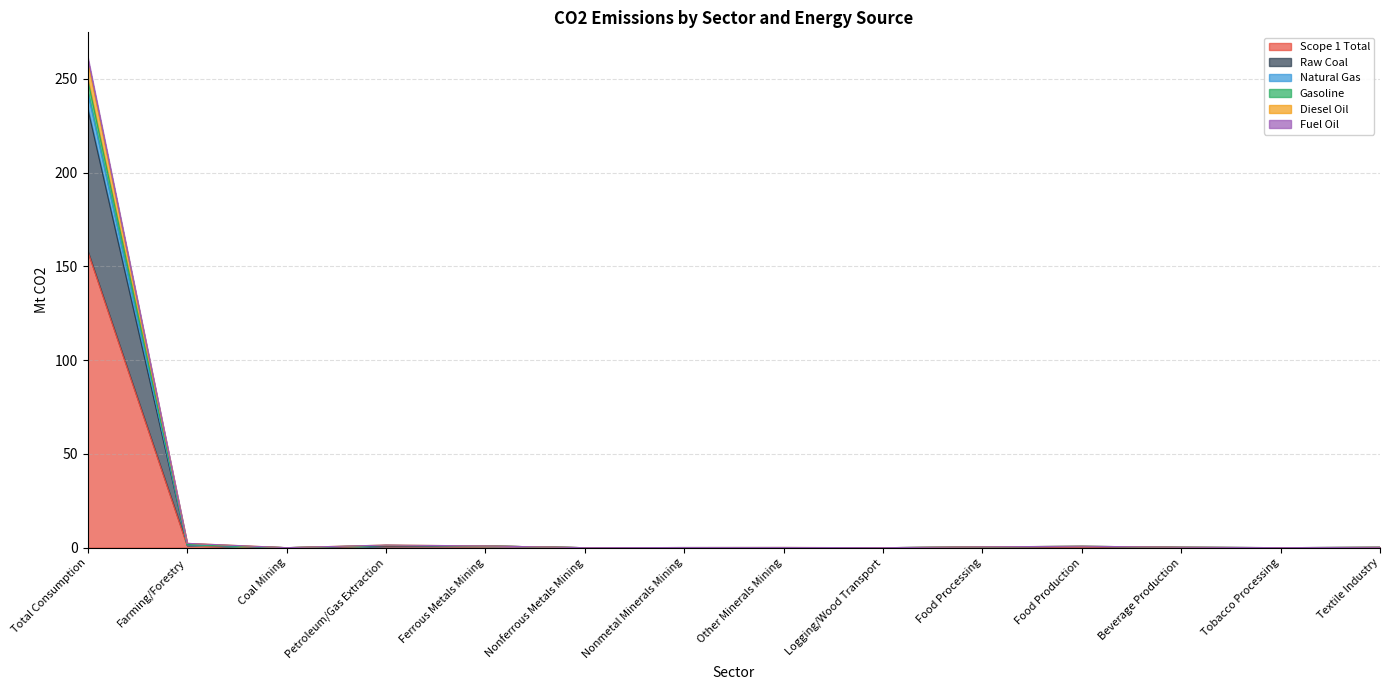

How many data points does each series have?

14